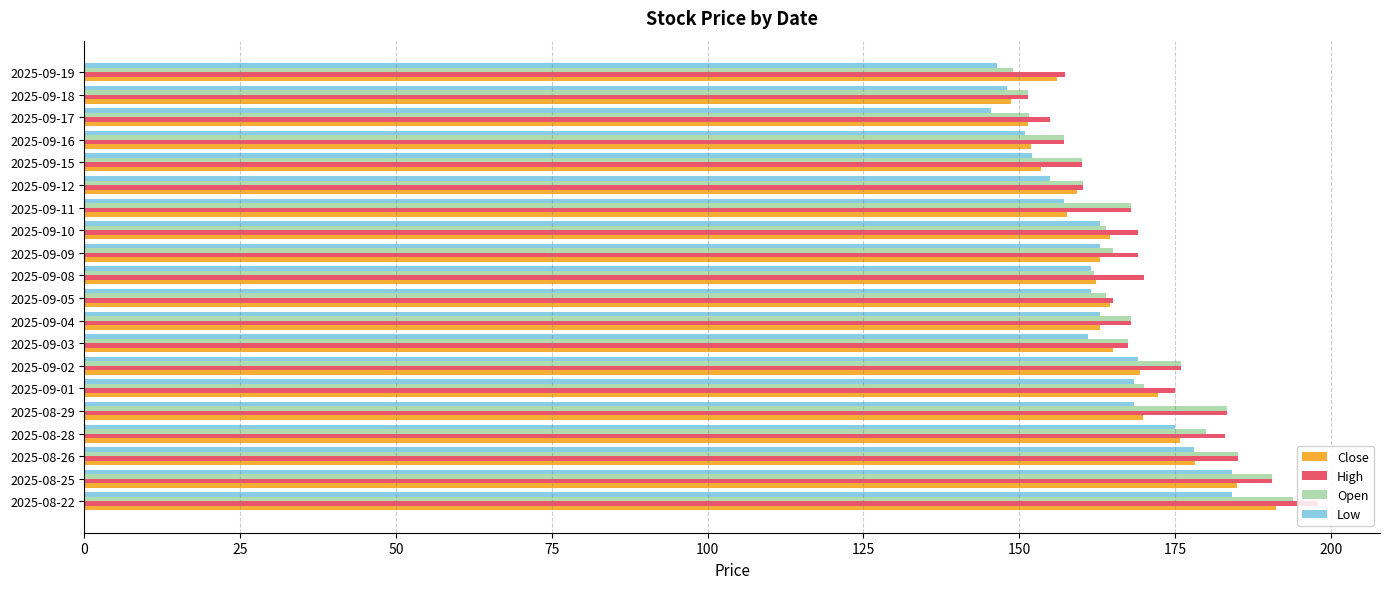

What is the difference between the maximum and minimum values in the Close series?

42.4